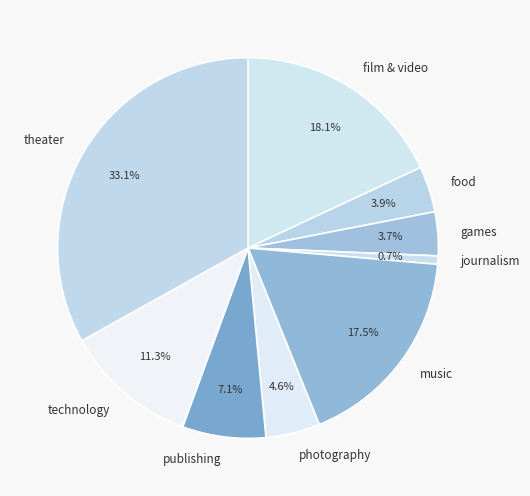

Do games and technology together represent more than half of the pie?

No